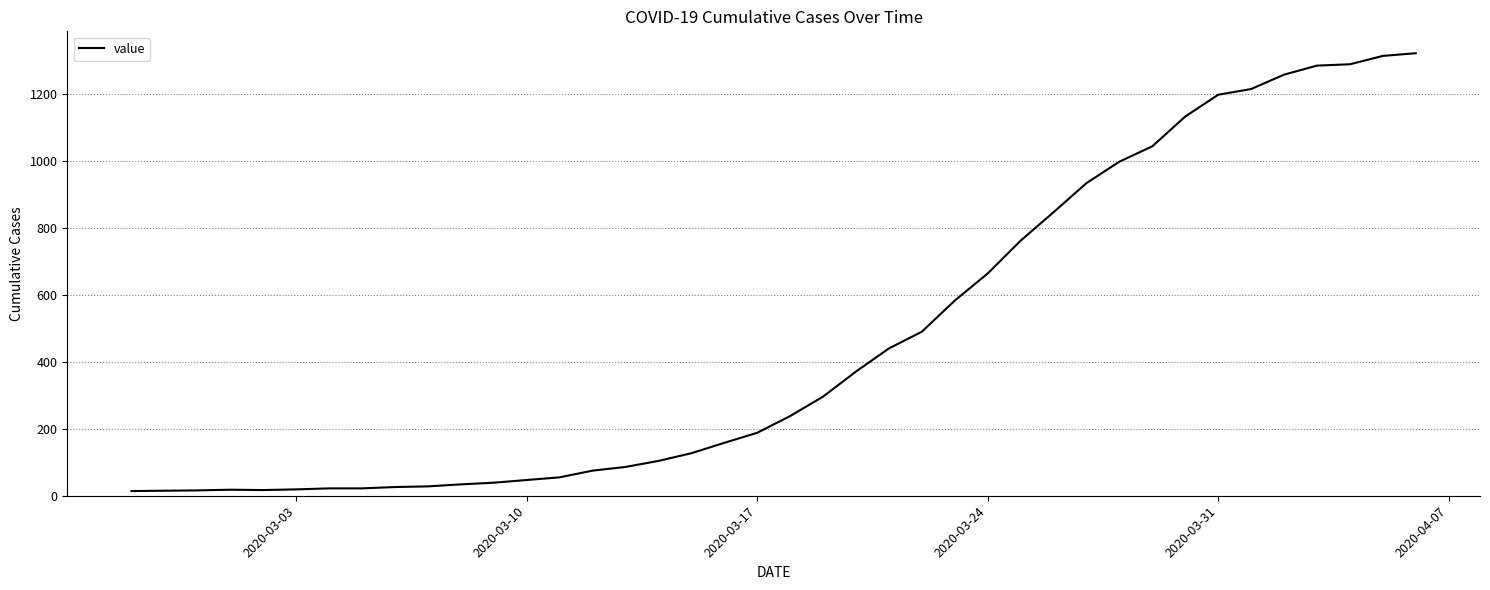

What is the maximum value shown in the chart?

1322